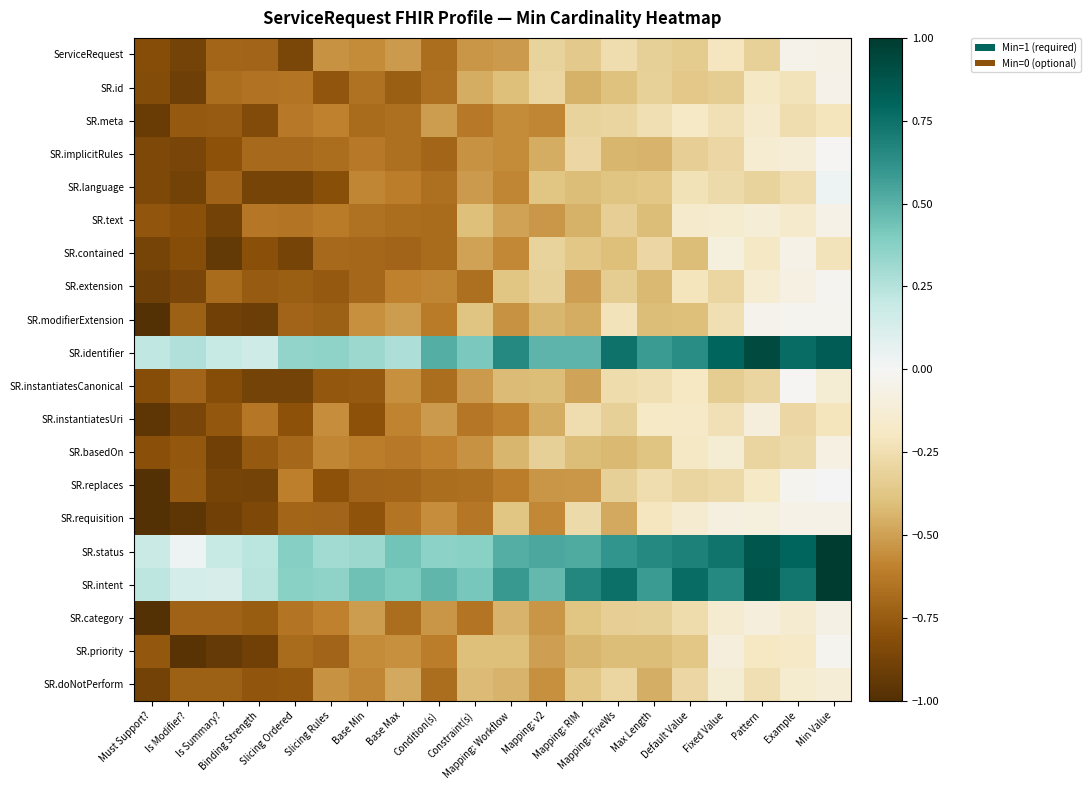

Which has a higher value, Mapping: v2 or Fixed Value?

Fixed Value